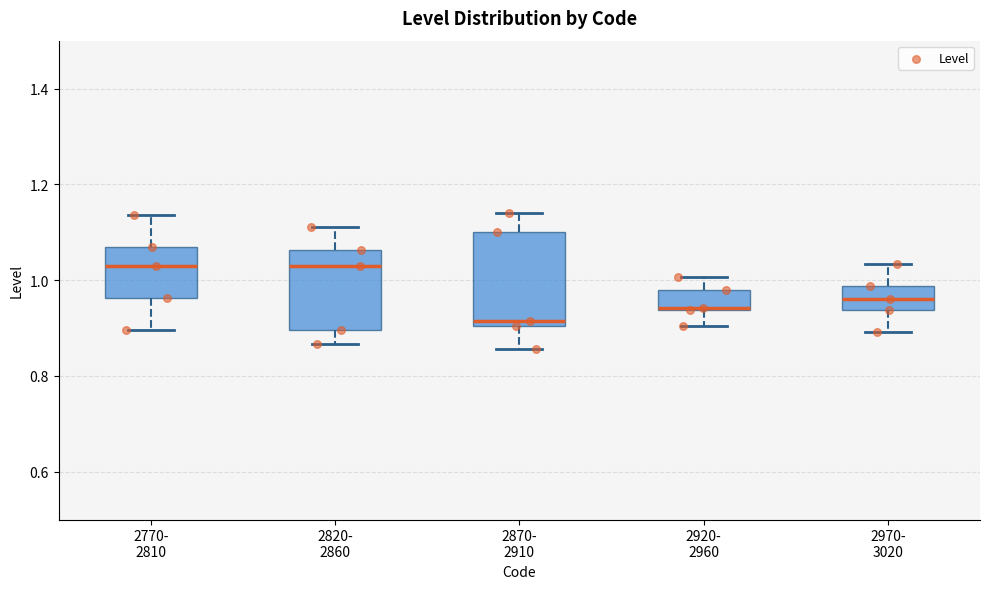

Reading left to right, transcribe this box plot: for each box, give where its median line is, the range the box spans, and where its two whiskers end, as read against the y-axis. The values are not printed on the chart, so give them approximately, as read against the axis.

2770- 2810: median 1.02, box 0.96 to 1.06, whiskers 0.90 to 1.14
2820- 2860: median 1.04, box 0.90 to 1.06, whiskers 0.86 to 1.10
2870- 2910: median 0.92, box 0.90 to 1.10, whiskers 0.86 to 1.14
2920- 2960: median 0.94 (drawn on the box's lower edge), box 0.94 to 0.98, whiskers 0.90 to 1.00
2970- 3020: median 0.96, box 0.94 to 0.98, whiskers 0.90 to 1.04